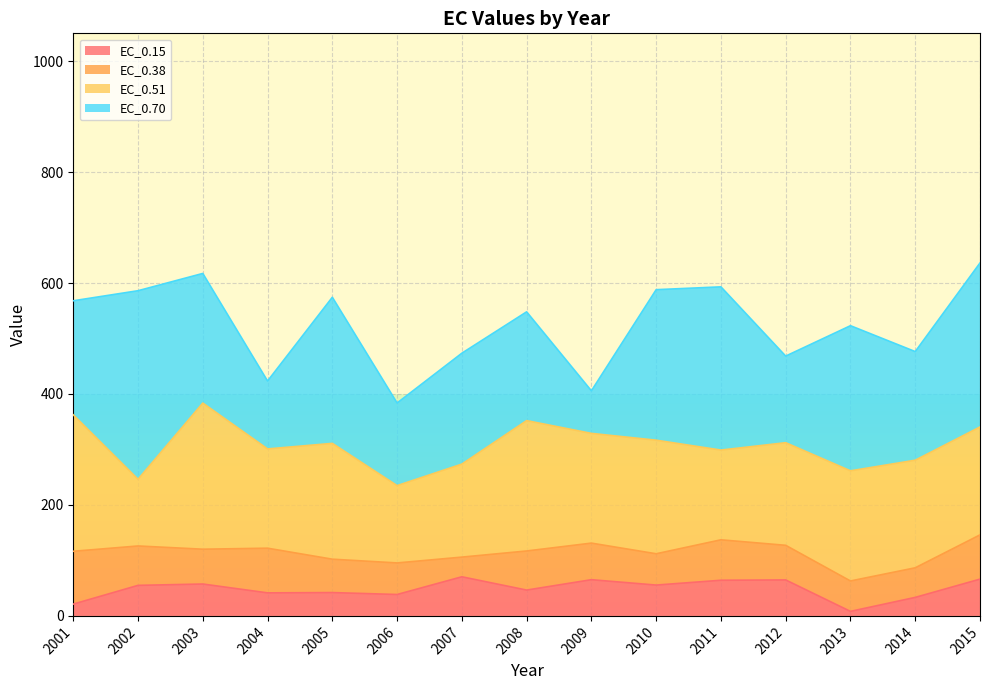

What are all the series names shown in the legend?

EC_0.15, EC_0.38, EC_0.51, EC_0.70